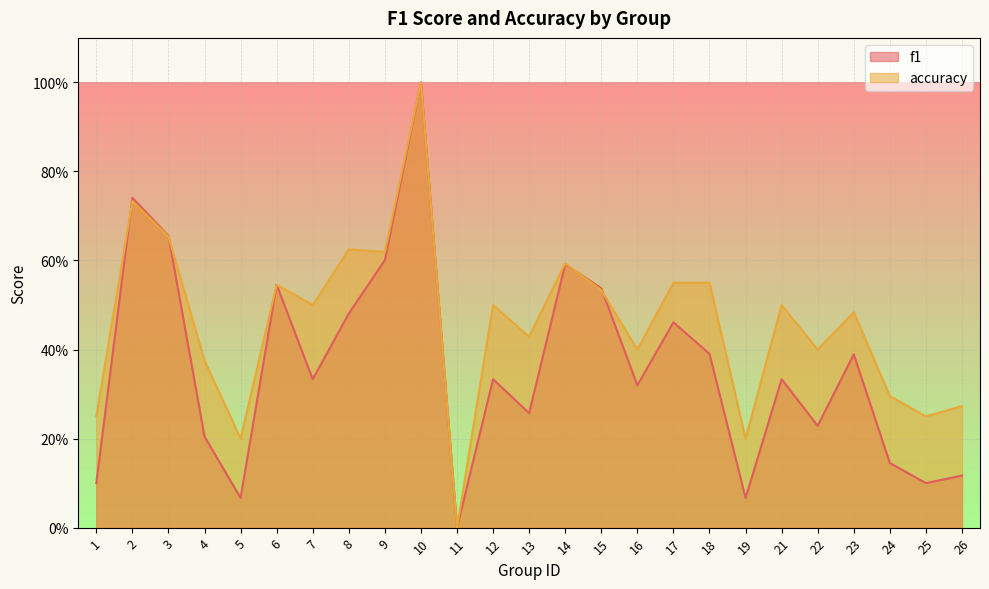

Which label corresponds to the smallest value in the chart?

11